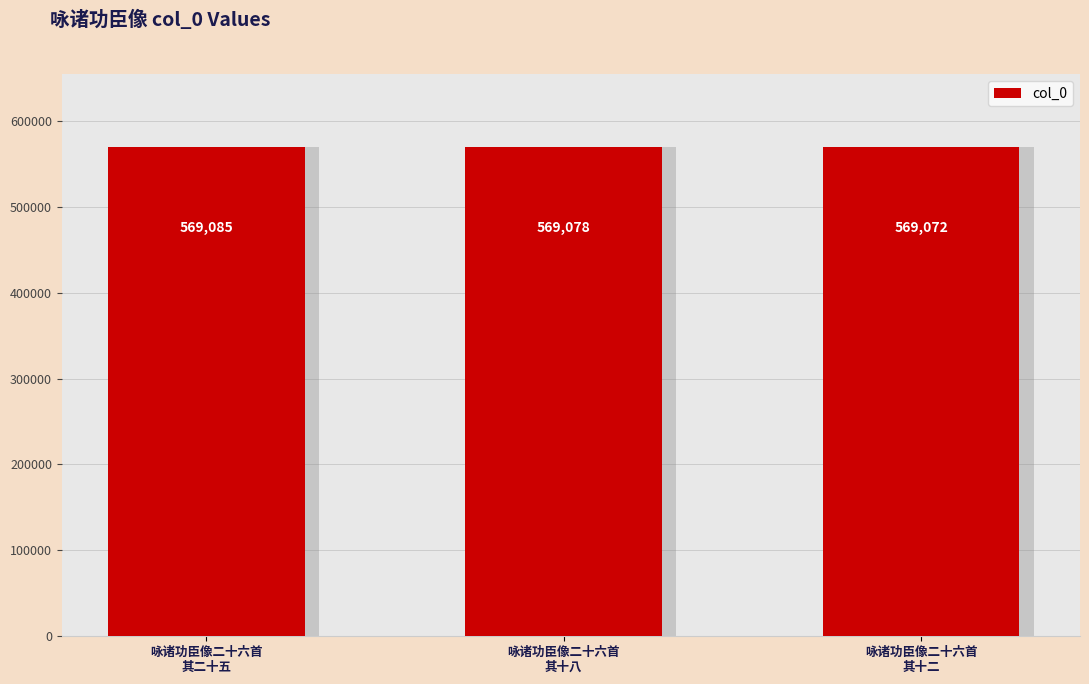

List the labels in order of value, largest first.

咏诸功臣像二十六首
其二十五, 咏诸功臣像二十六首
其十八, 咏诸功臣像二十六首
其十二